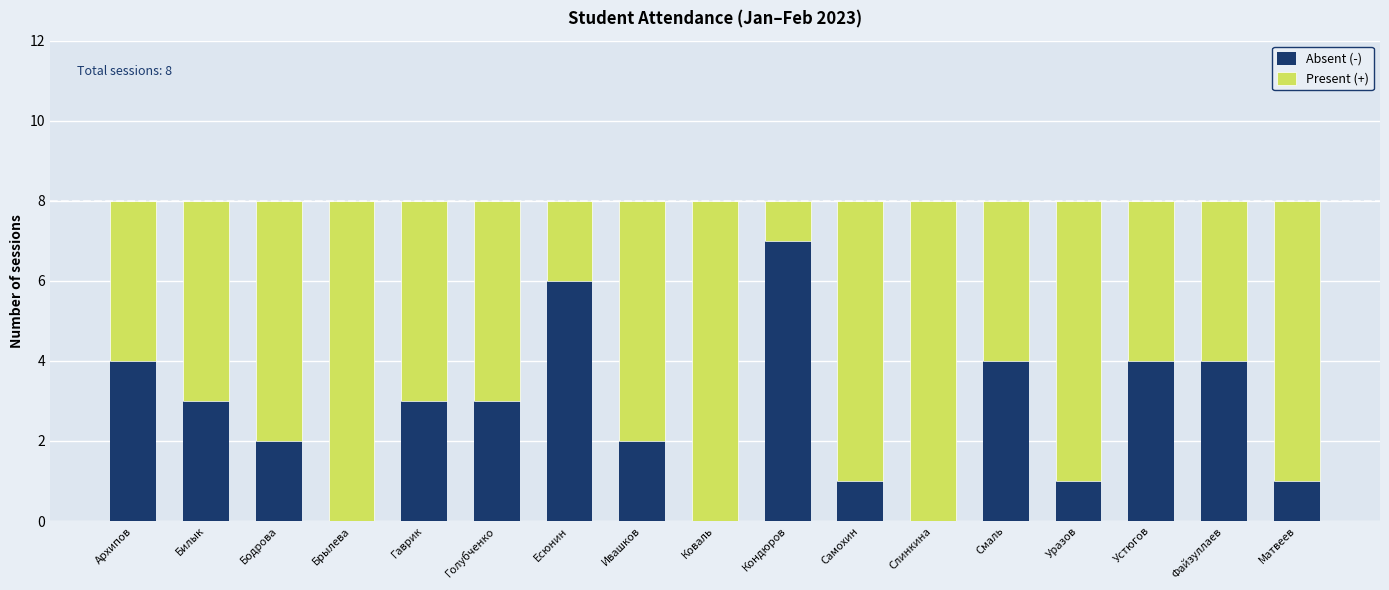

True or false: Absent (-) has a value of 0 at Уразов.

False